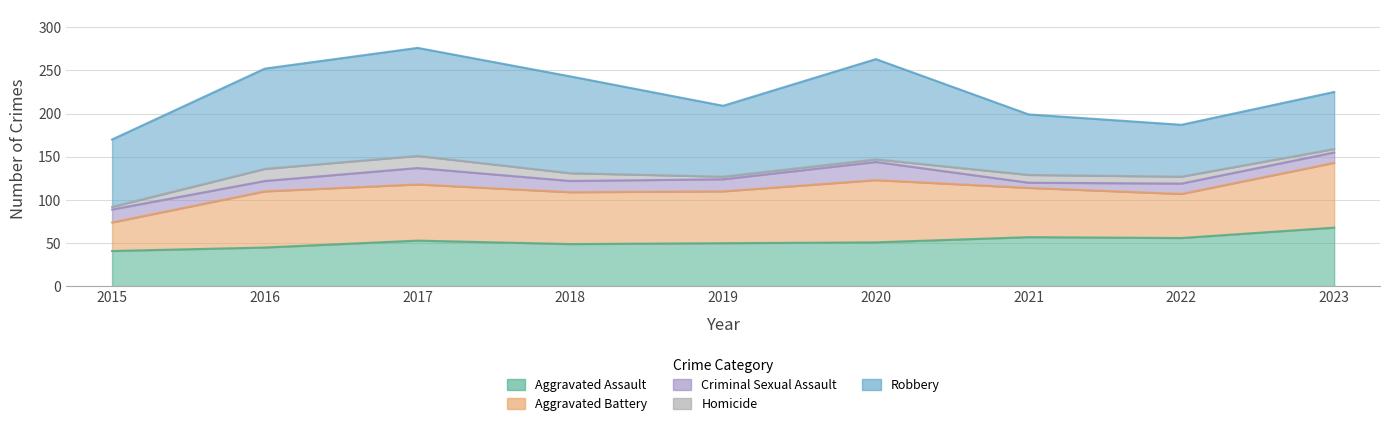

Is it true that Criminal Sexual Assault equals 14 at 2019?

True